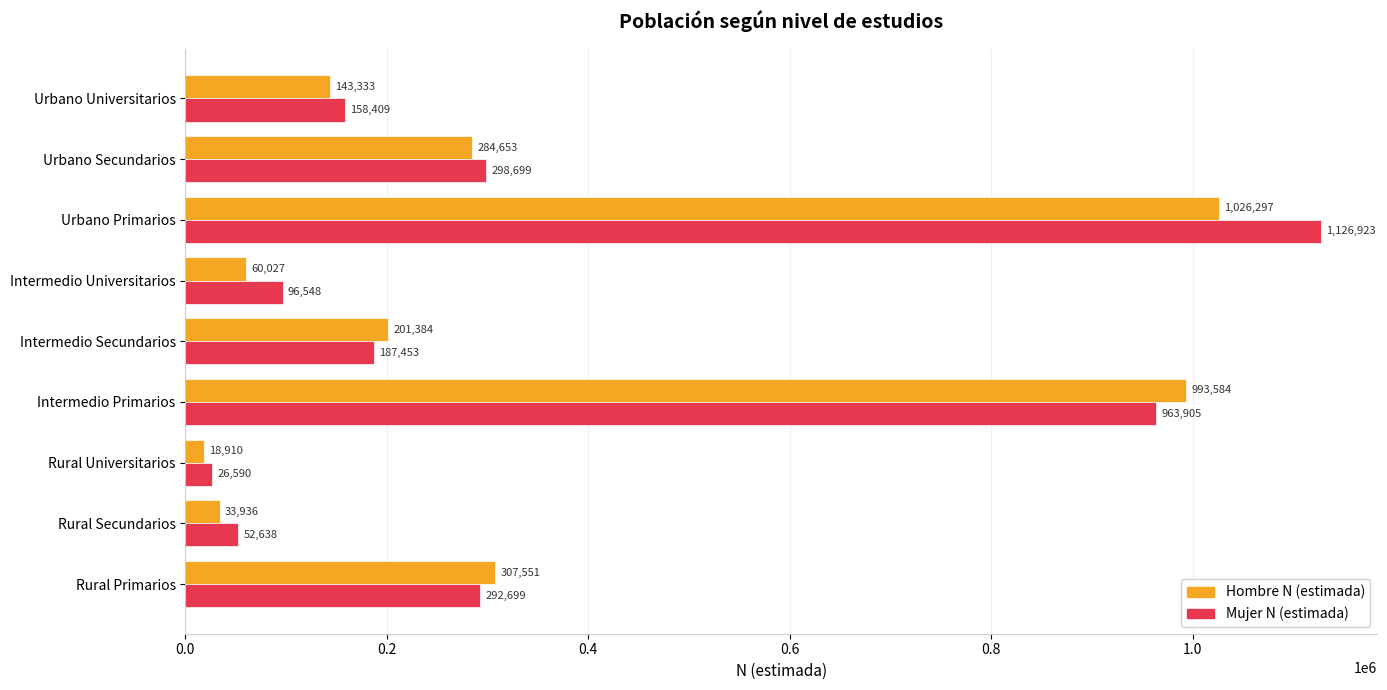

What is the total value across all series at Urbano Primarios?

2153220